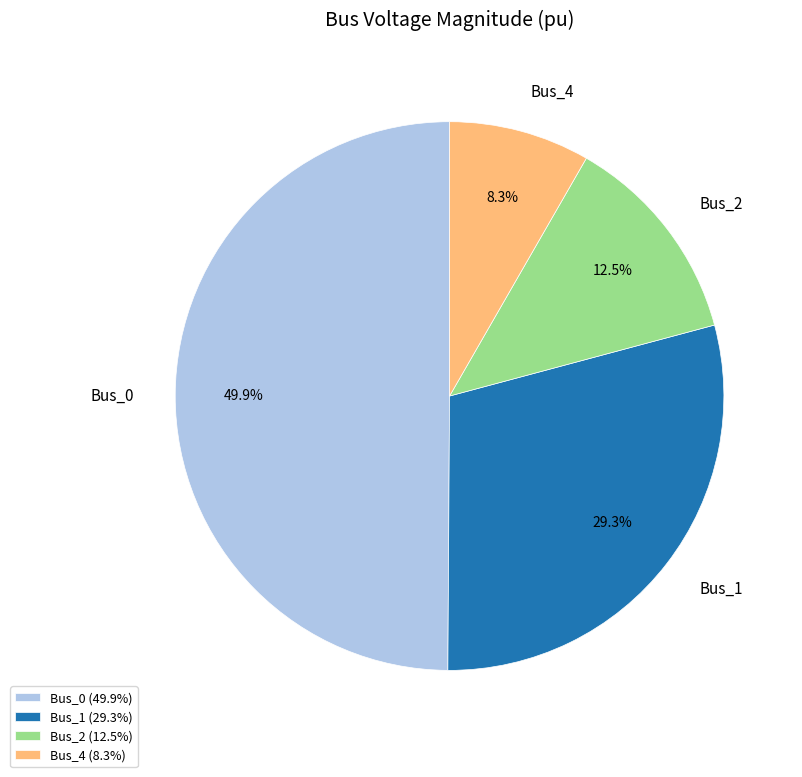

Does Bus_2 represent more than half of the total?

No